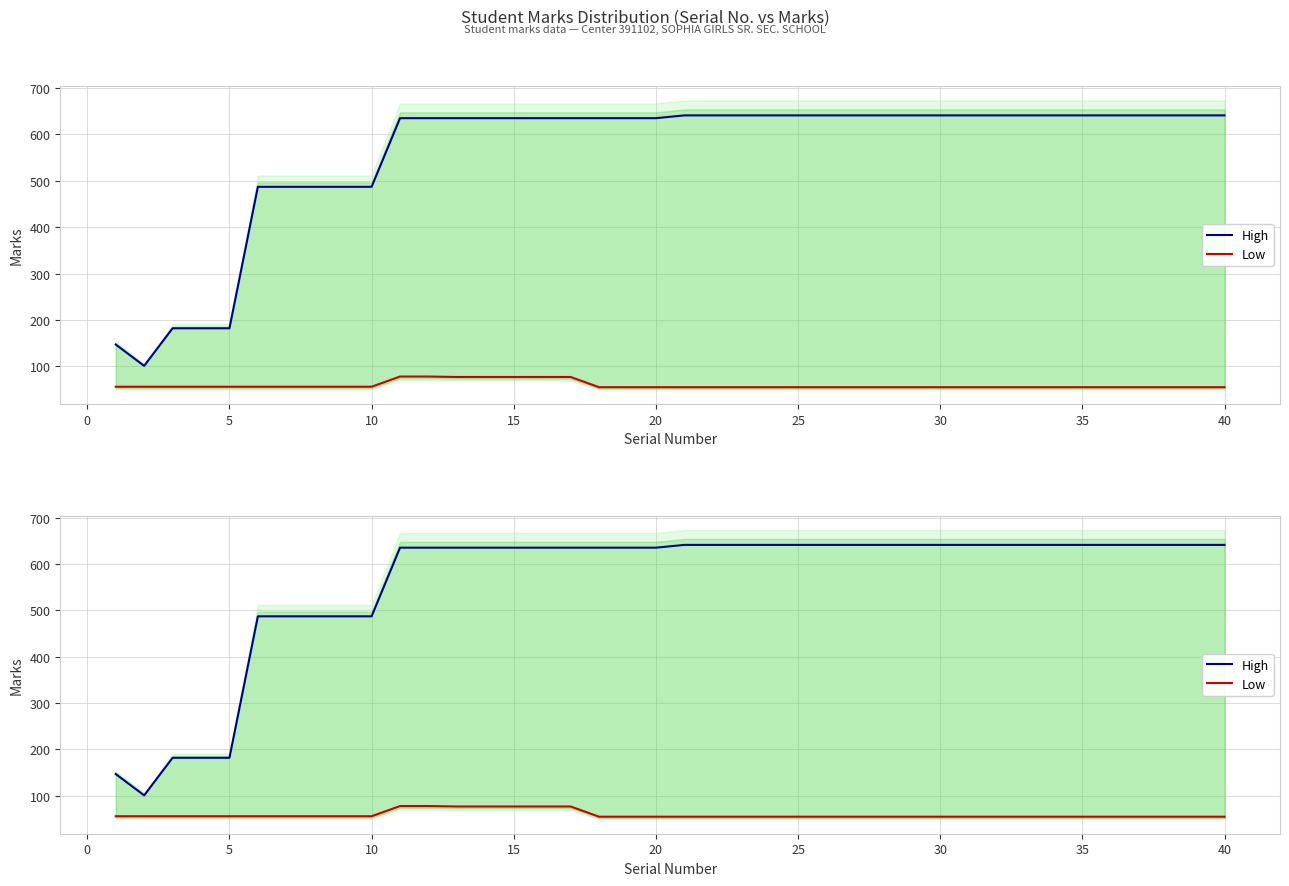

How many values in the Low series exceed 55?

17